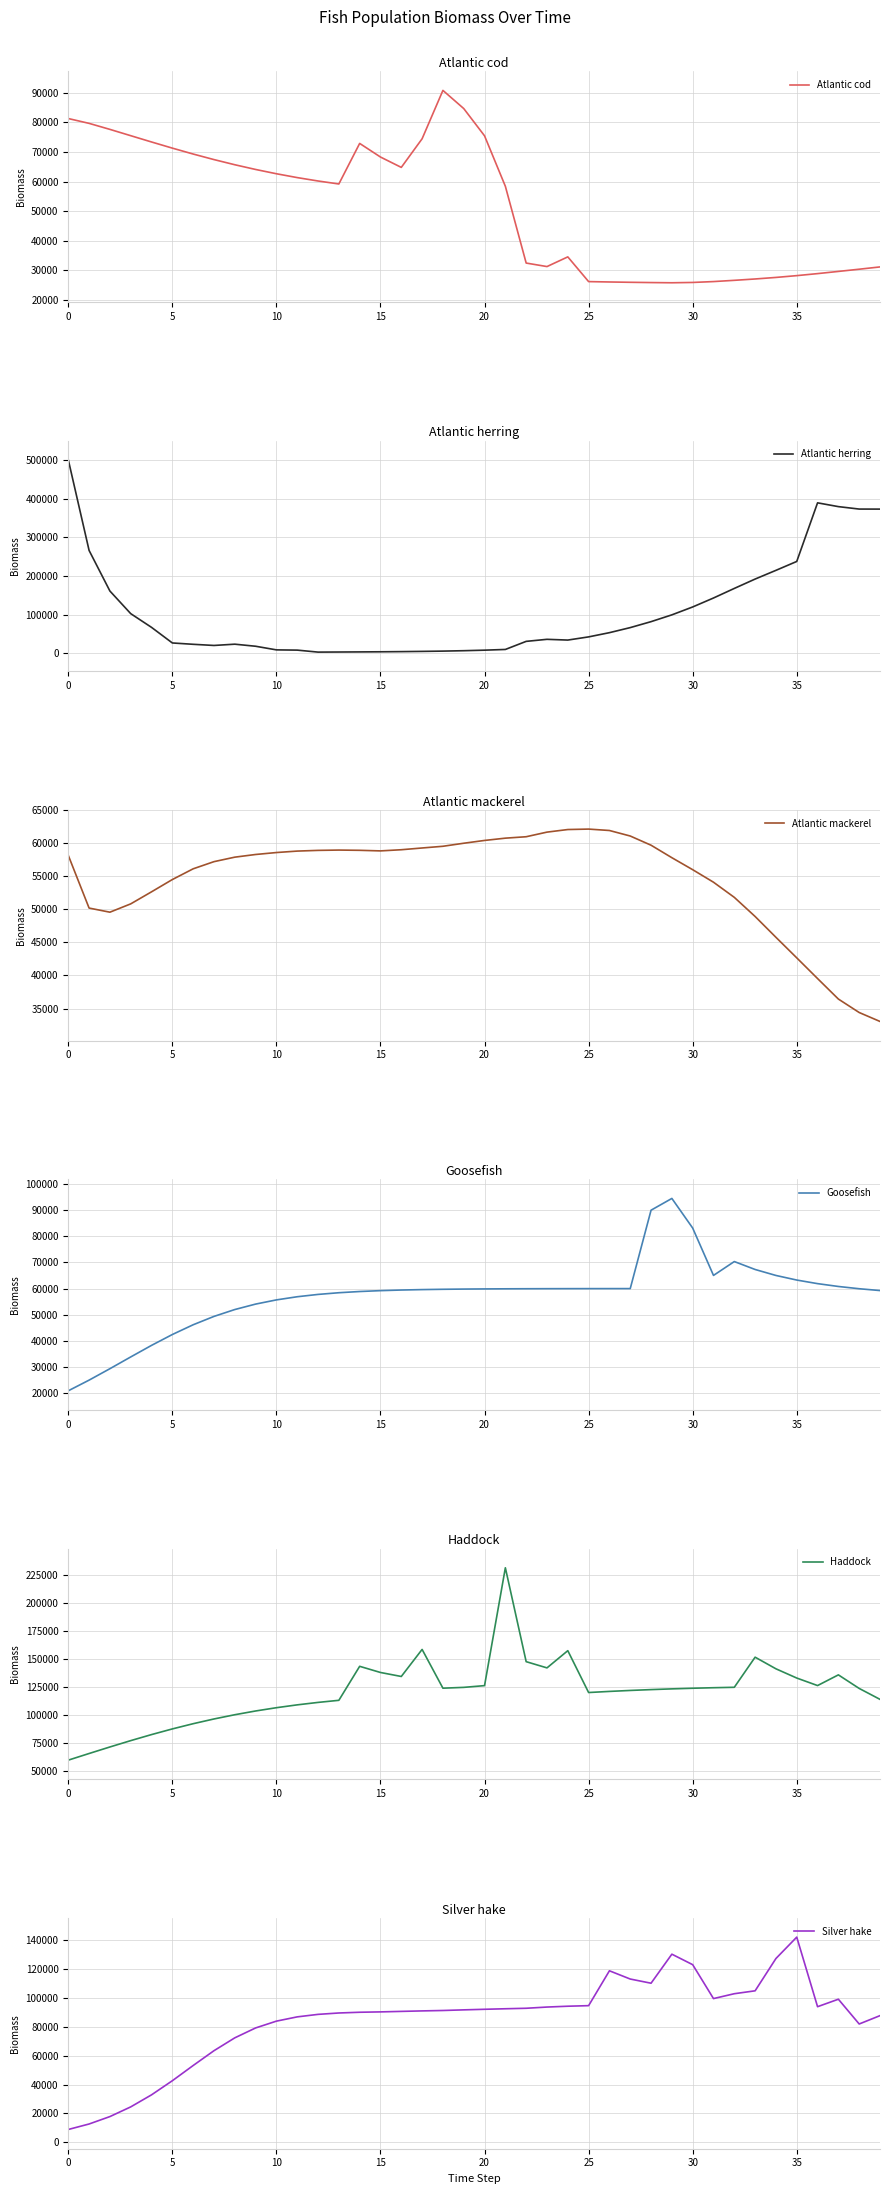

Count the number of categories in the chart.

40